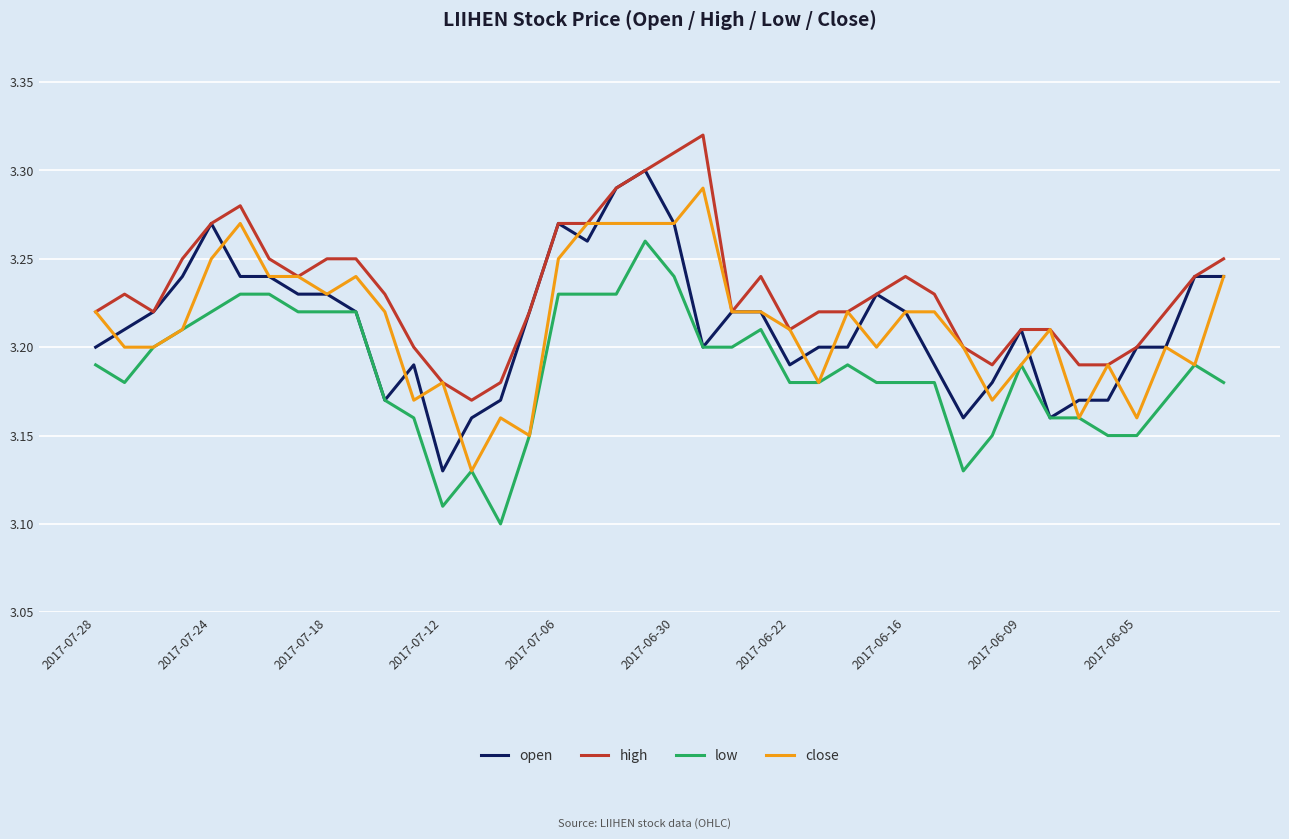

Which series has the largest total across all categories?

high